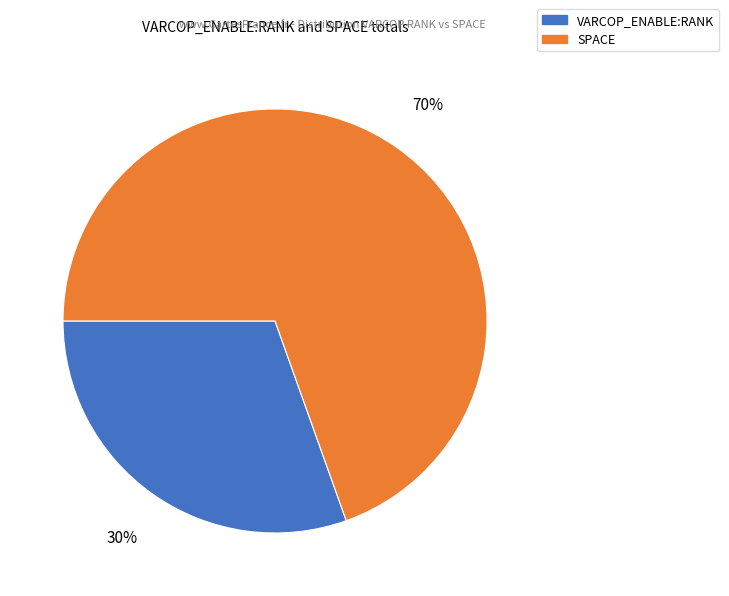

How many segments does this pie chart have?

2